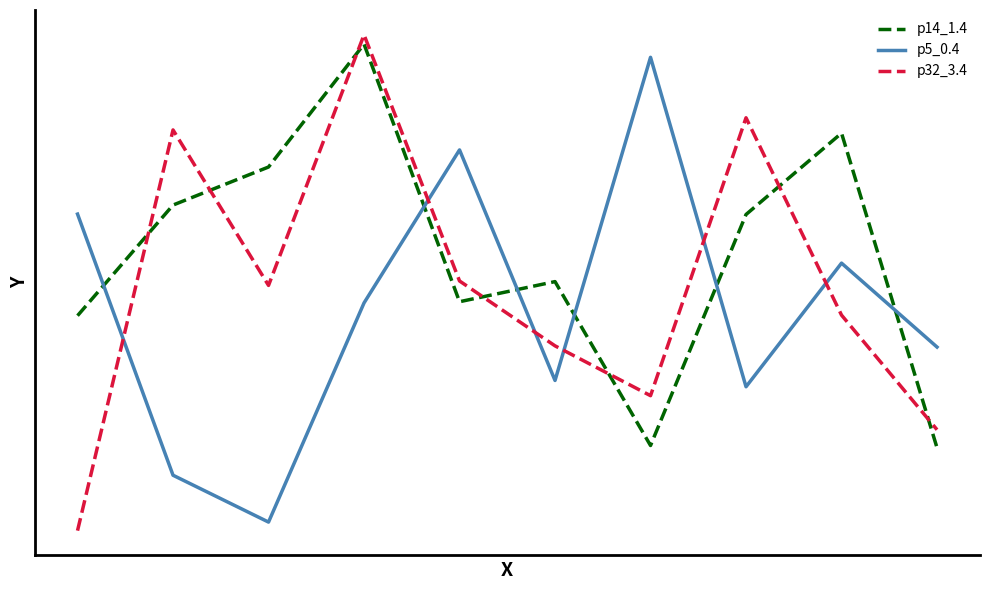

Which series has the largest total across all categories?

p14_1.4